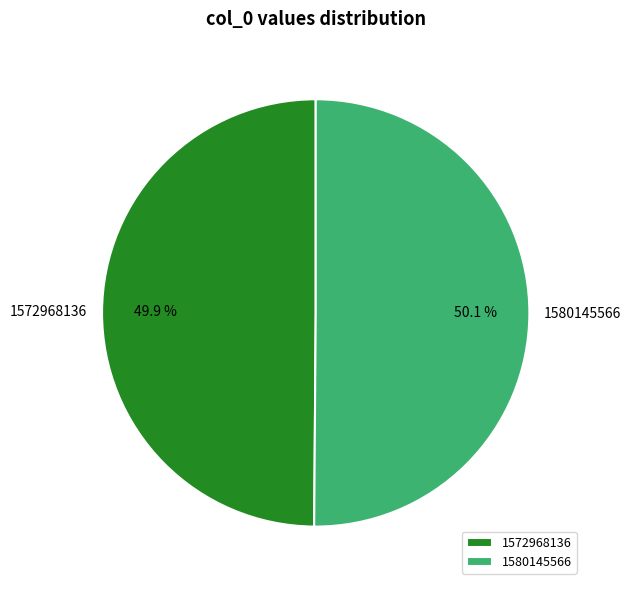

Combined, do 1572968136 and 1580145566 account for over 50%?

Yes